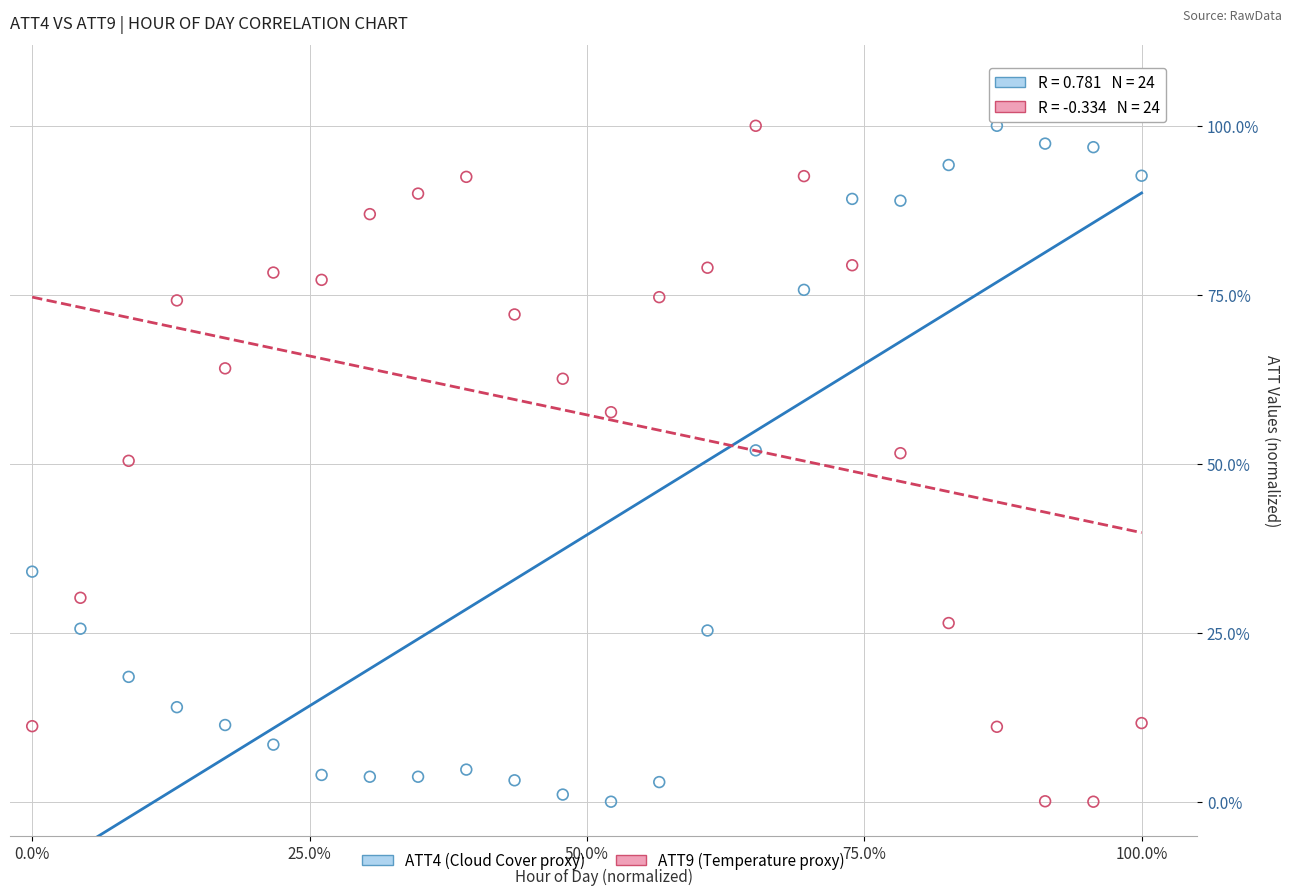

What are all the series names shown in the legend?

ATT4 (Cloud Cover proxy), ATT9 (Temperature proxy)